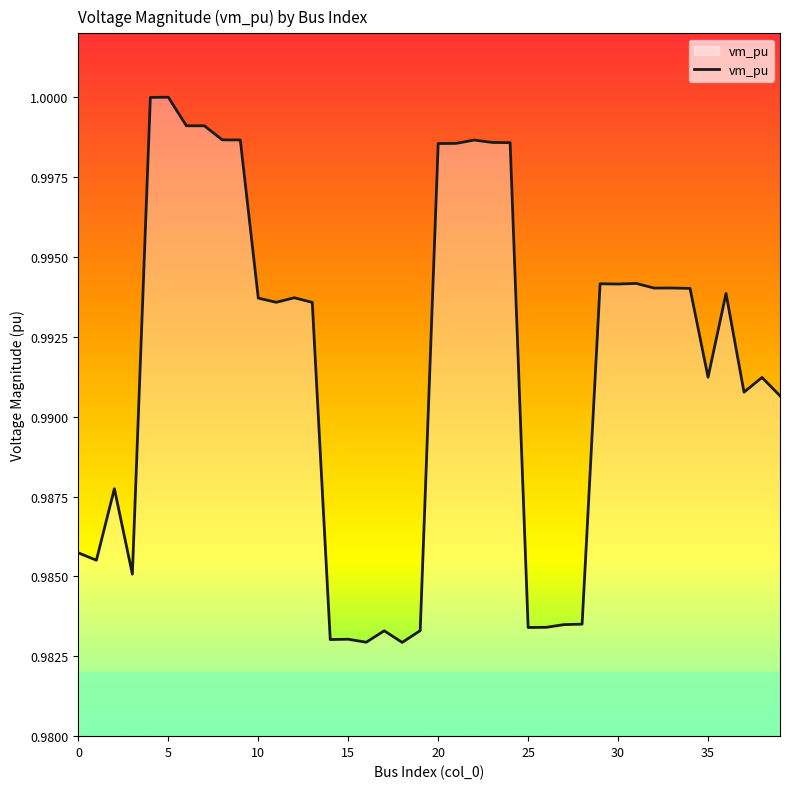

At which label is the value closest to 0?

18